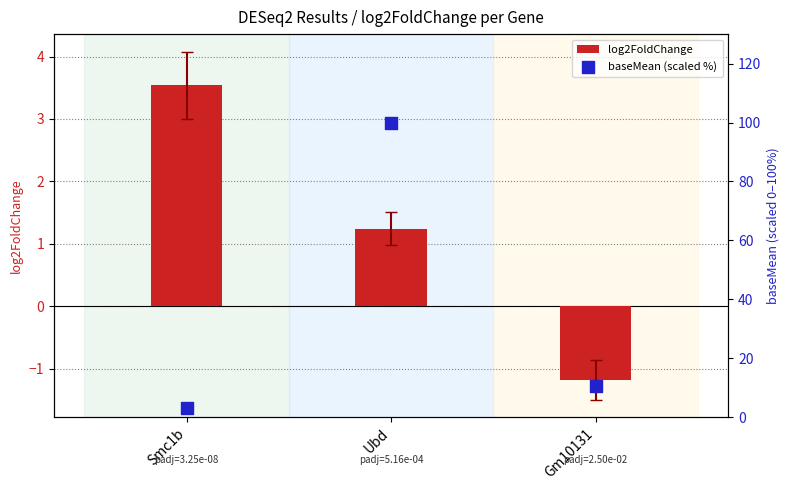

Which series contains the highest Y value?

baseMean (scaled %)